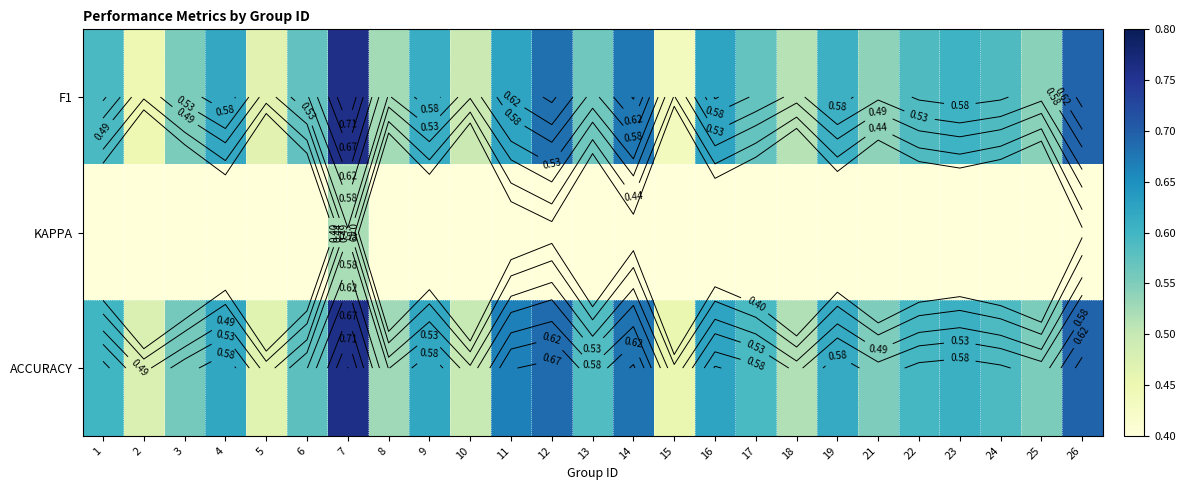

What is the sum of the ACCURACY values at 18 and 14?

1.2